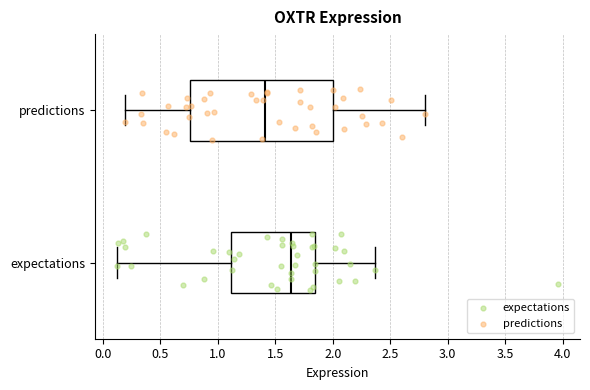

Reading bottom to top, read every box against the x-axis: the position of its median line, the range the box covers, and the ends of its whiskers. The values are not printed on the chart, so give them approximately, as read against the axis.

expectations: median 1.65, box 1.10 to 1.85, whiskers 0.10 to 2.35
predictions: median 1.40, box 0.75 to 2.00, whiskers 0.20 to 2.80